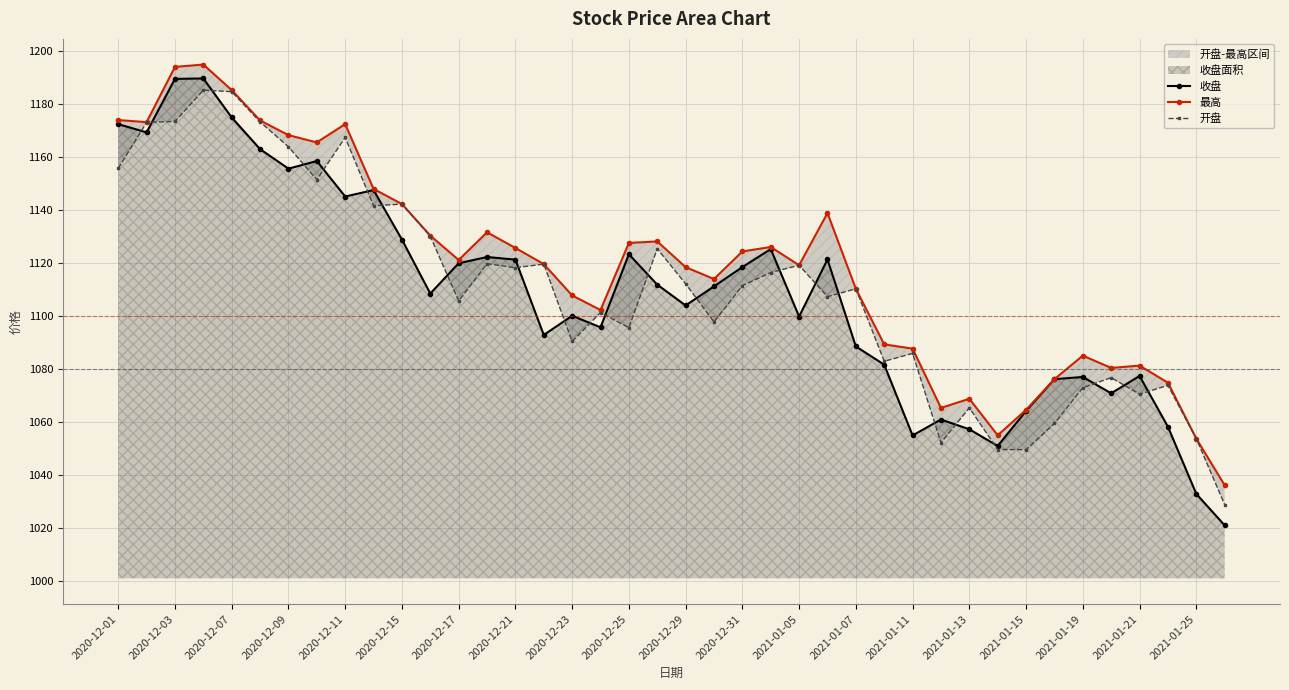

At how many categories does at least one series exceed 1127?

16